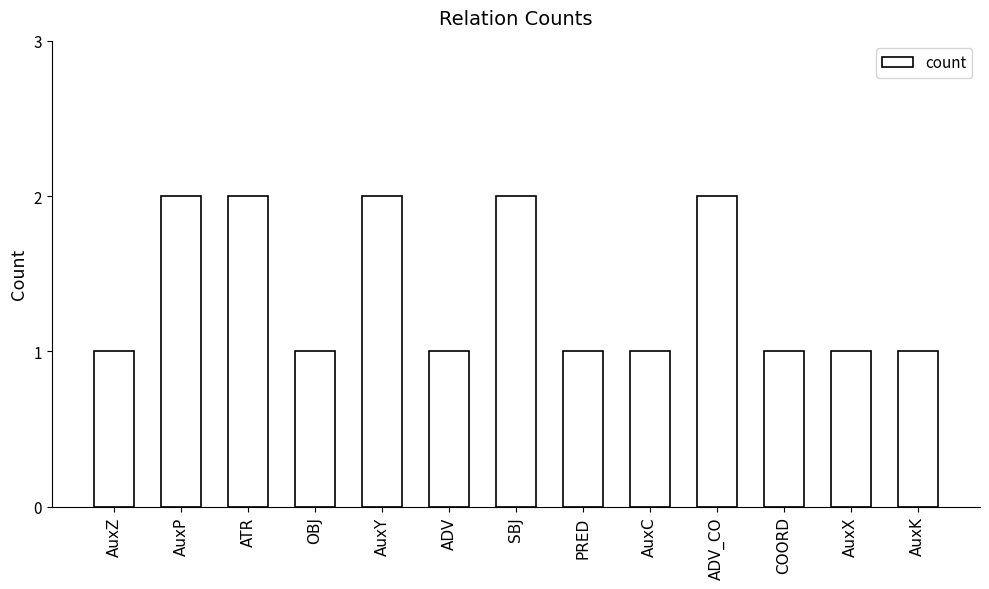

Reading right to left, transcribe all the data shown in this chart.

AuxK=1	AuxX=1	COORD=1	ADV_CO=2	AuxC=1	PRED=1	SBJ=2	ADV=1	AuxY=2	OBJ=1	ATR=2	AuxP=2	AuxZ=1